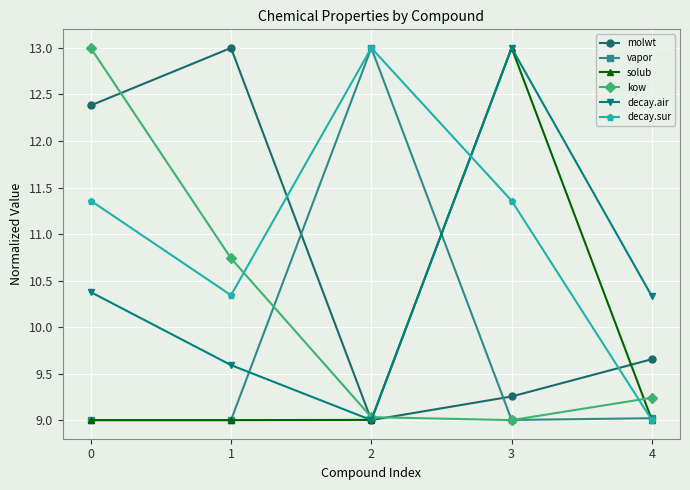

What are all the series names shown in the legend?

molwt, vapor, solub, kow, decay.air, decay.sur